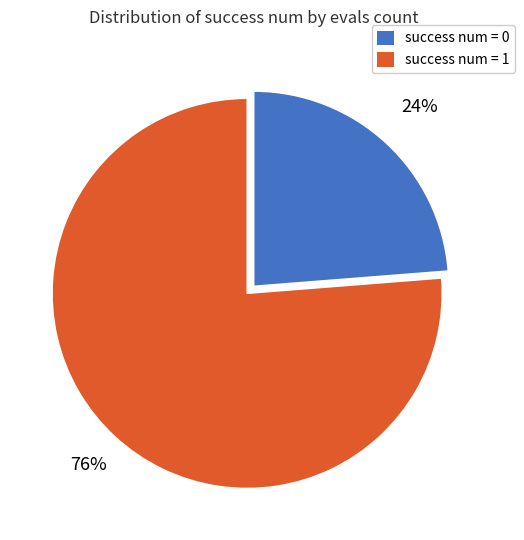

To the nearest percent, what is the combined percentage of success num = 1 and success num = 0?

100%